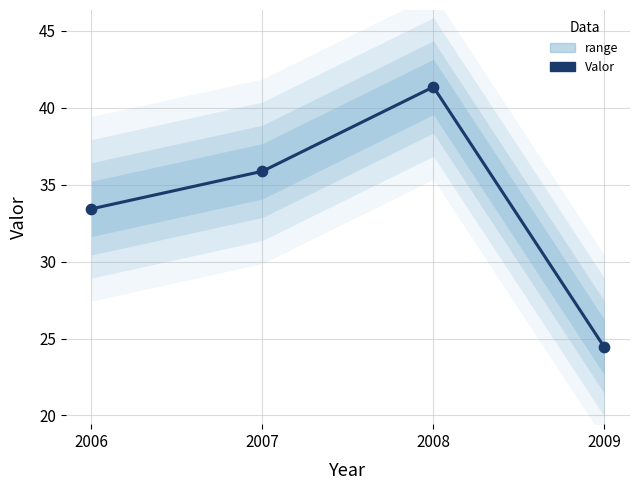

What is the change in value from 2007 to 2009?

-11.4